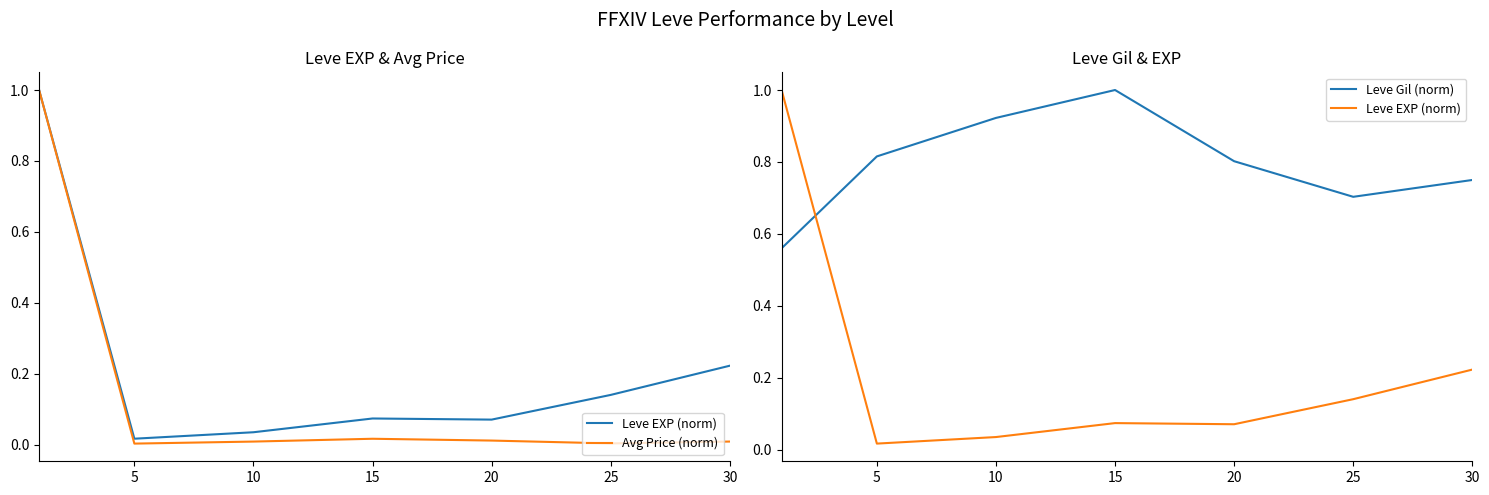

Reading left to right, transcribe all the data shown in this chart.

Leve EXP (norm): 0=1.0	5=0.0	10=0.0	15=0.1	20=0.1	25=0.1	30=0.2
Avg Price (norm): 0=1.0	5=0.0	10=0.0	15=0.0	20=0.0	25=0.0	30=0.0
Leve Gil (norm): 0=0.6	5=0.8	10=0.9	15=1.0	20=0.8	25=0.7	30=0.8